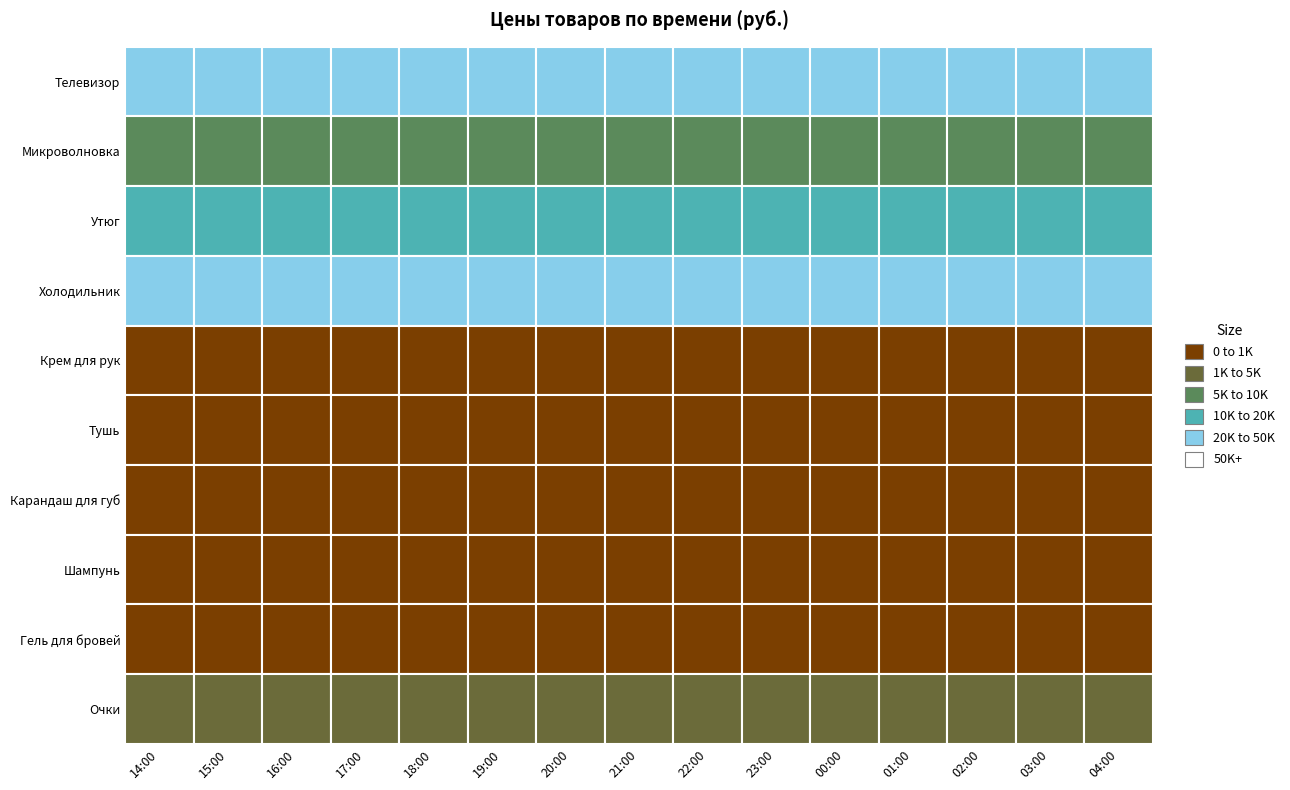

Is it true that Утюг equals 18309 at 00:00?

False